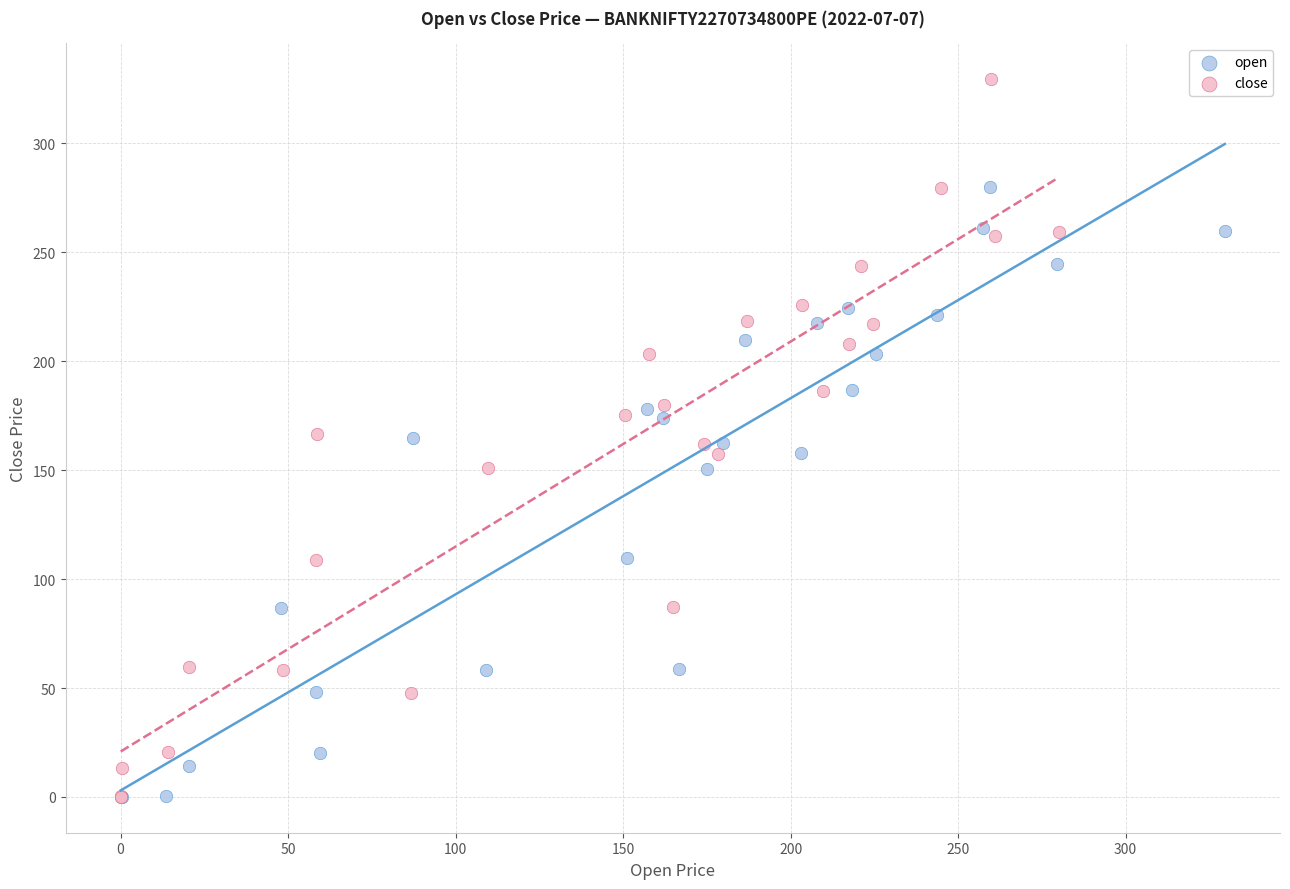

Which series reaches the maximum Y coordinate?

close